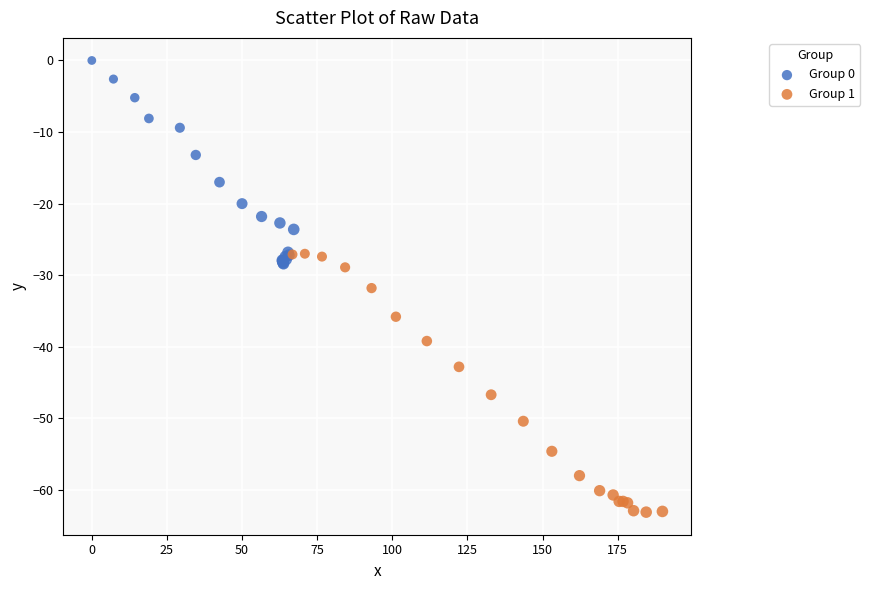

Which series has the largest Y range (max minus min)?

Group 1